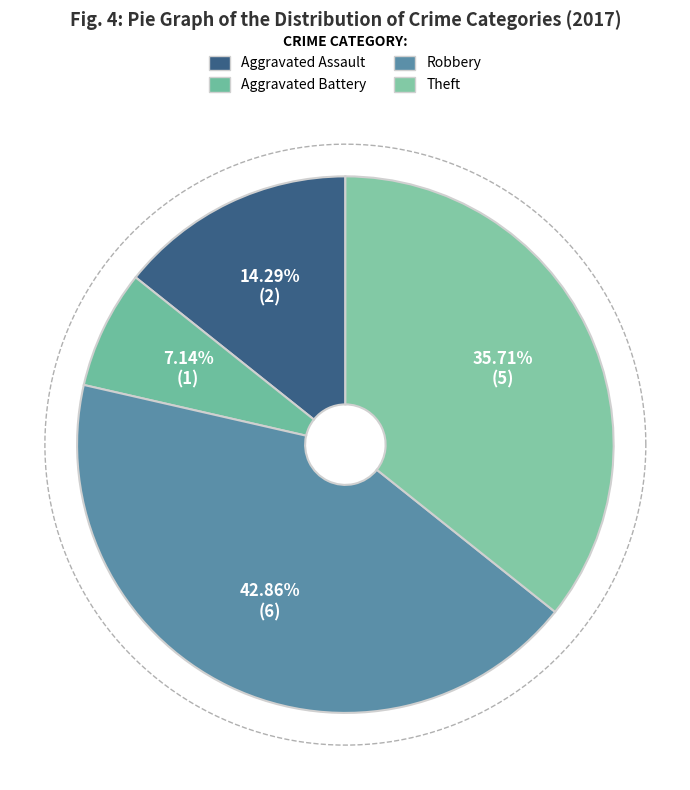

What is the largest slice in the pie chart?

Robbery